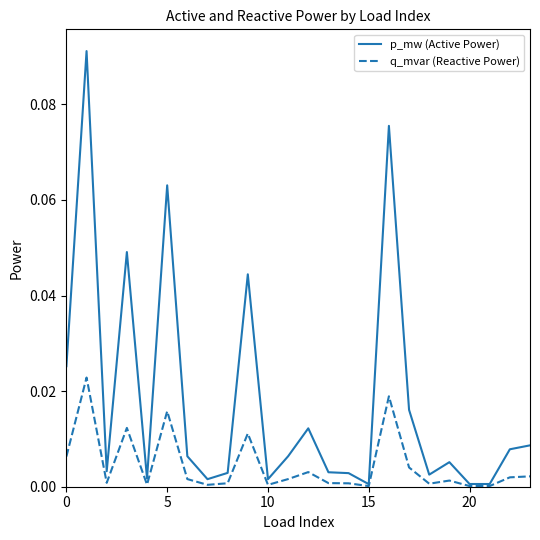

List the series in order of their overall mean, lowest first.

q_mvar (Reactive Power), p_mw (Active Power)